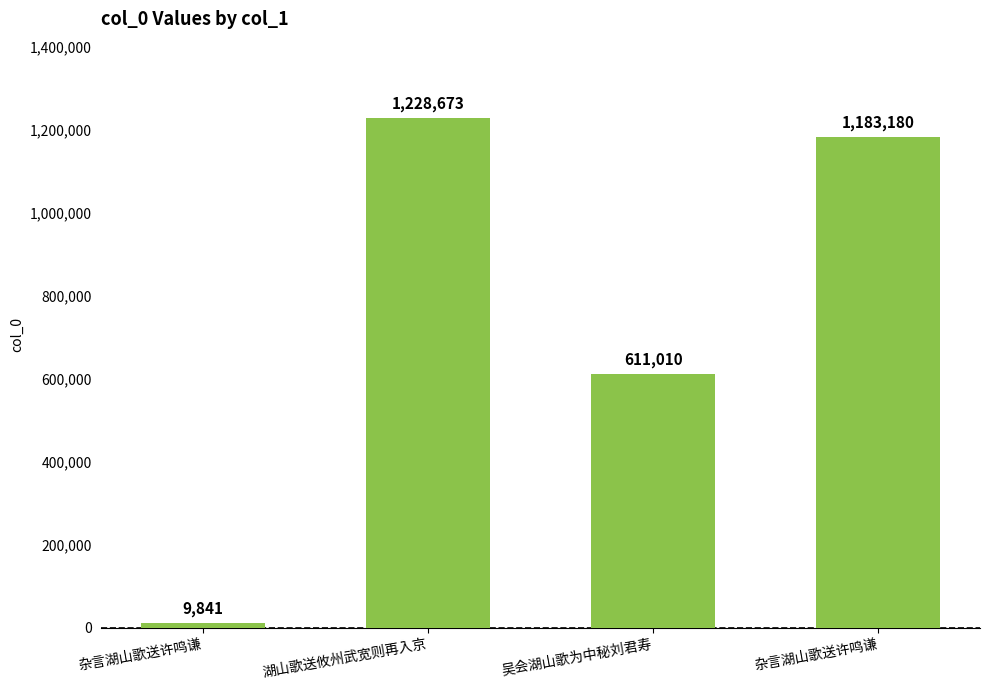

What value does the data have at 吴会湖山歌为中秘刘君寿?

611010